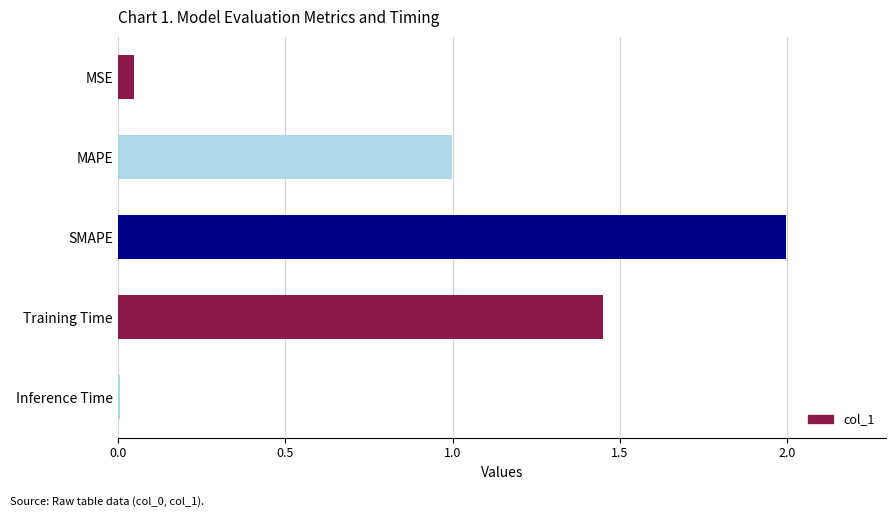

What is the average value?

0.9